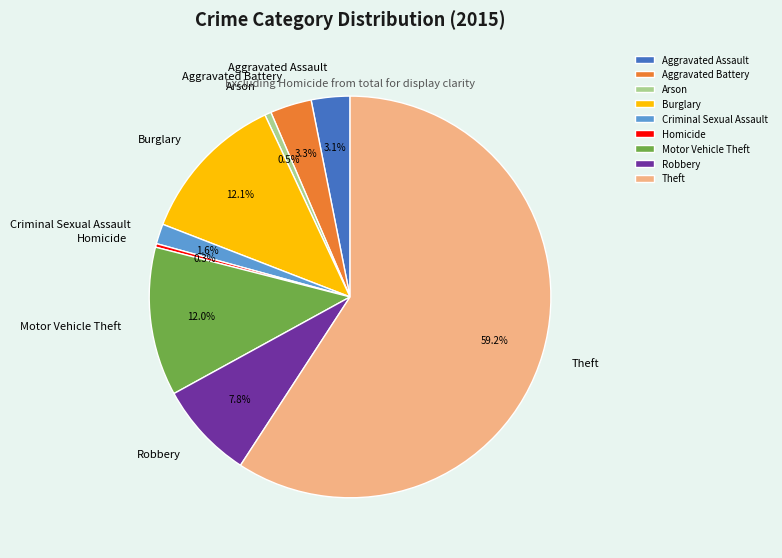

How many slices are in this pie chart?

9